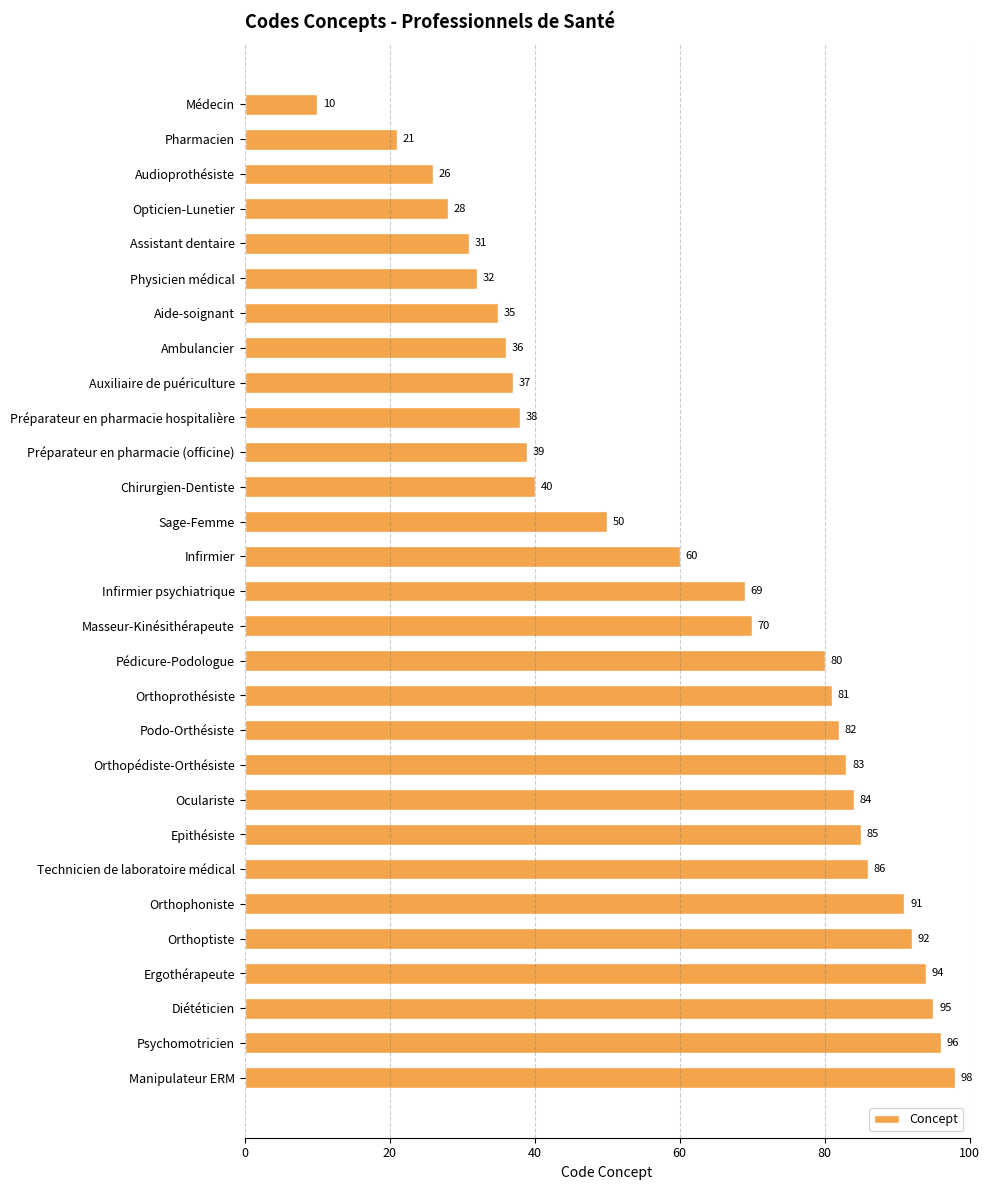

How many categories are shown in the chart?

29